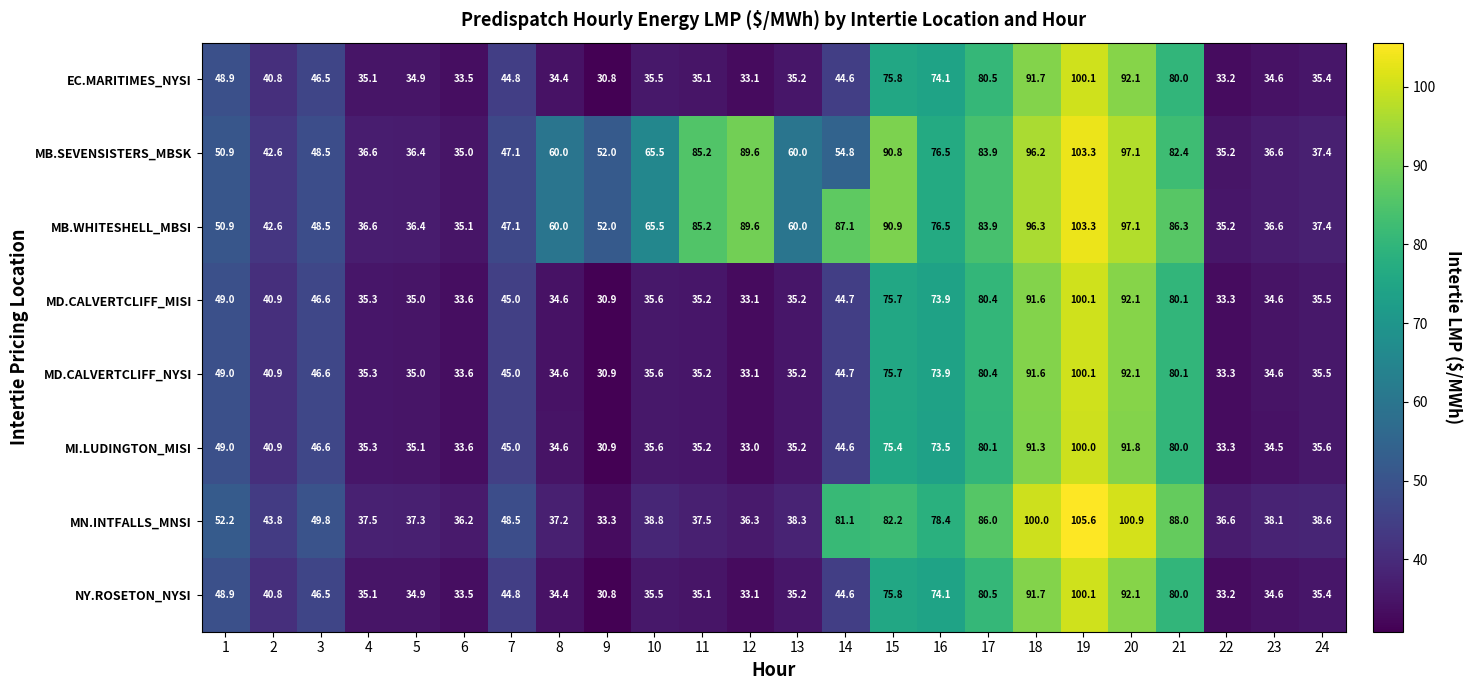

Is the value of MI.LUDINGTON_MISI at 2 greater than the value of MD.CALVERTCLIFF_NYSI at 22?

Yes